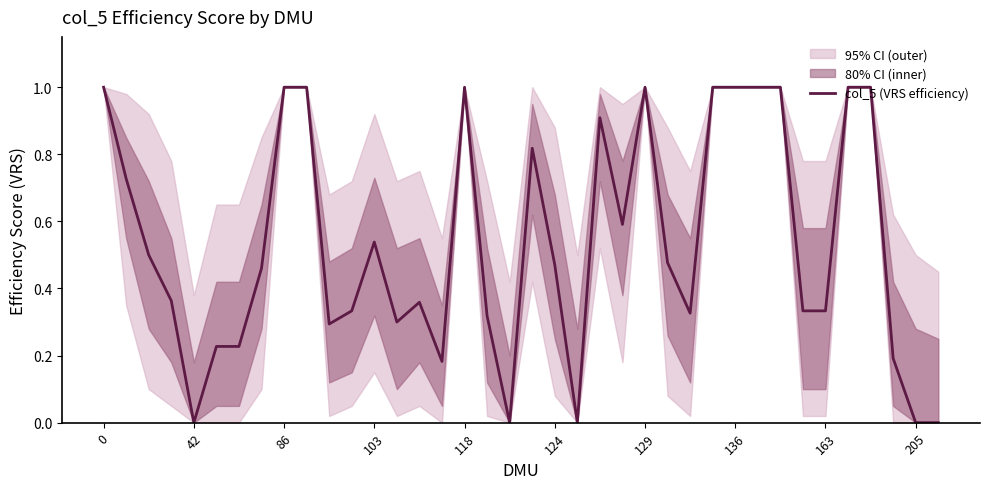

What is the greatest value displayed?

1.0